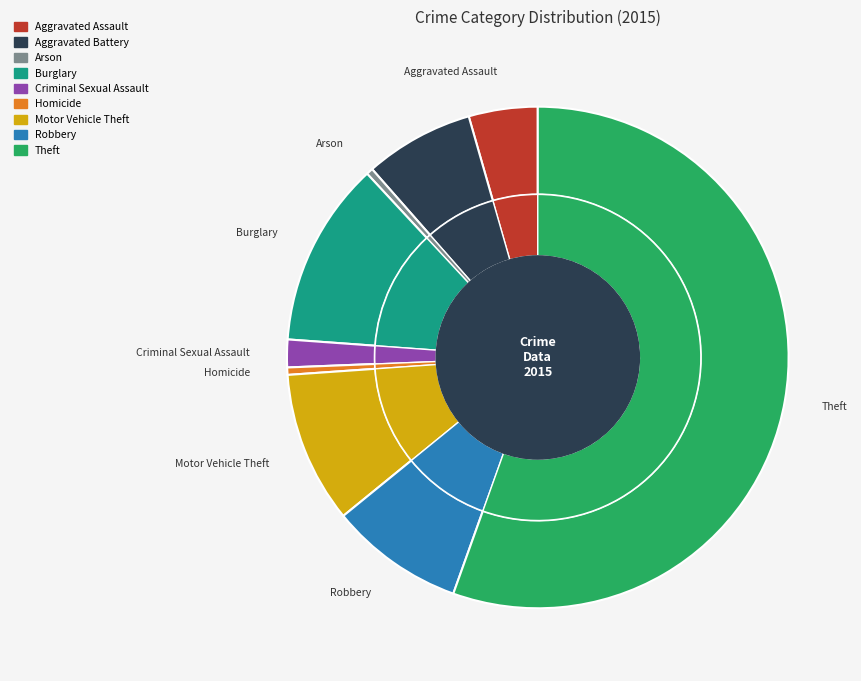

True or false: Motor Vehicle Theft accounts for 1% of the total.

False